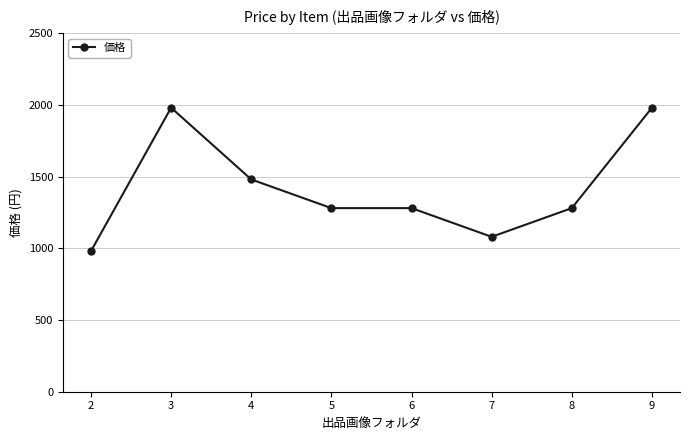

The chart shows a value of 1280 at 6. True or false?

True